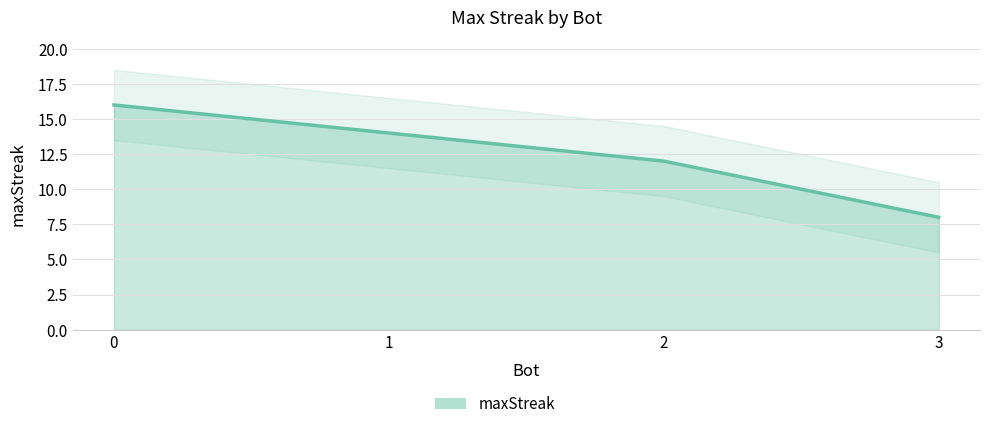

Count the number of categories in the chart.

4